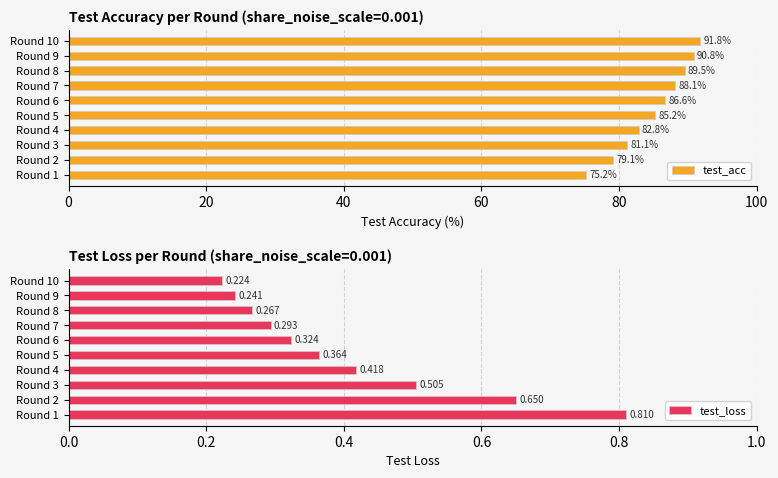

Reading left to right, extract all data points from this chart.

test_acc: 75.2	79.1	81.1	82.8	85.2	86.6	88.1	89.5	90.8	91.8
test_loss: 0.8	0.7	0.5	0.4	0.4	0.3	0.3	0.3	0.2	0.2